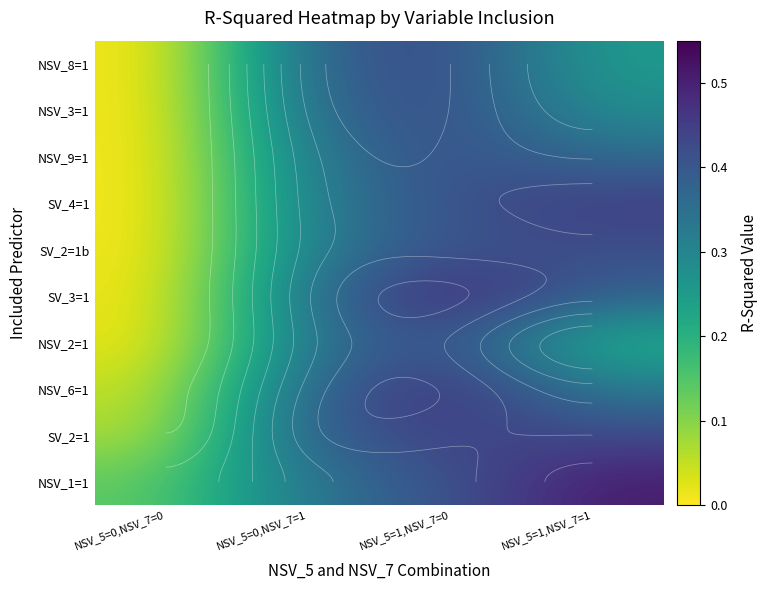

Which has a higher value, NSV_5=0,NSV_7=0 or NSV_5=1,NSV_7=1?

NSV_5=1,NSV_7=1